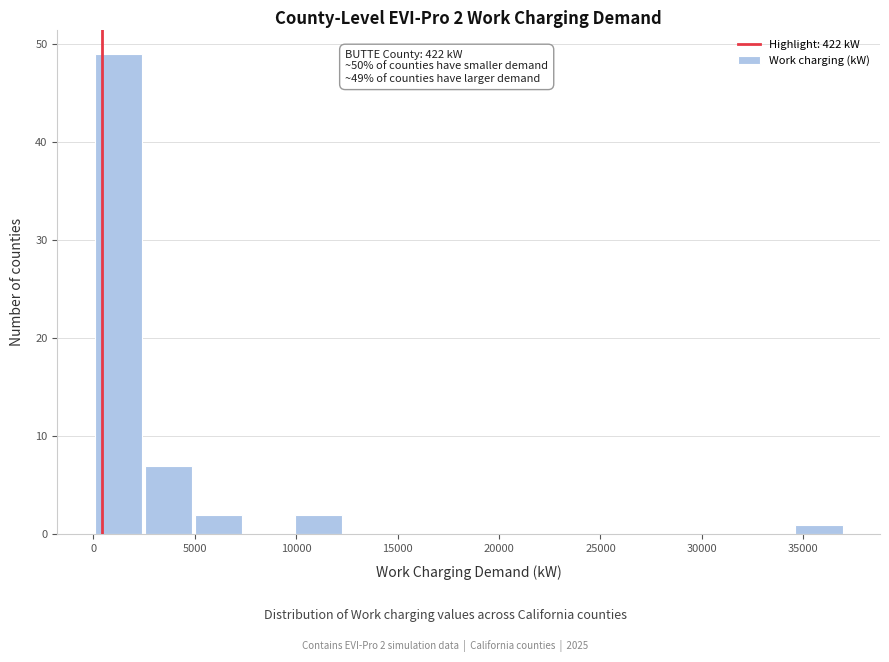

Over which range of the x-axis is the bar tallest?

0 to 2500